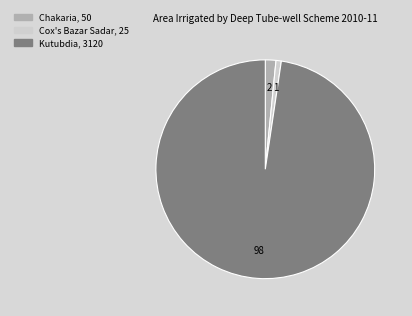

Which slice represents more than half of the pie?

Kutubdia